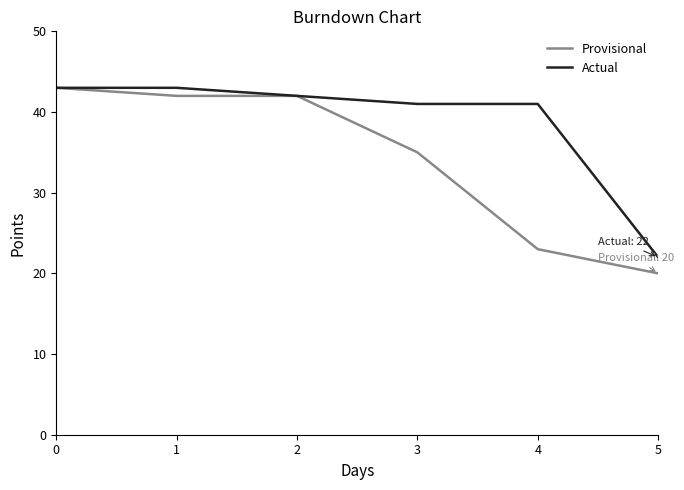

At which category does the chart reach its minimum across all series?

5